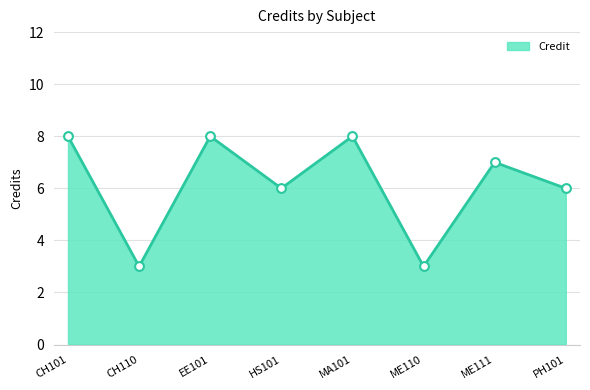

What is the ratio of the value at HS101 to the value at EE101?

0.8